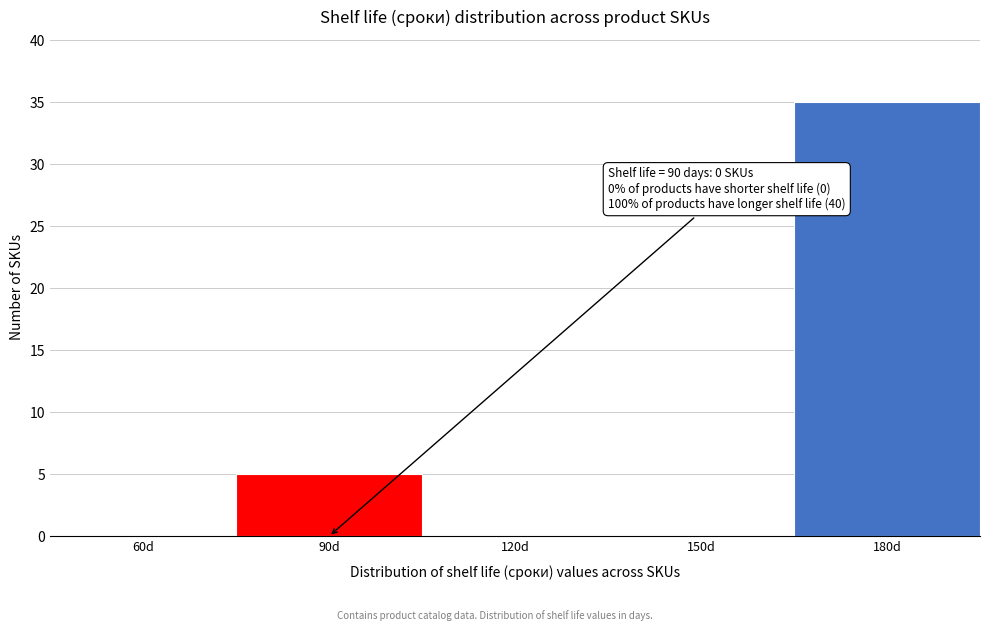

Reading left to right, what are all the values shown in this chart?

60d=0	90d=5	120d=0	150d=0	180d=35